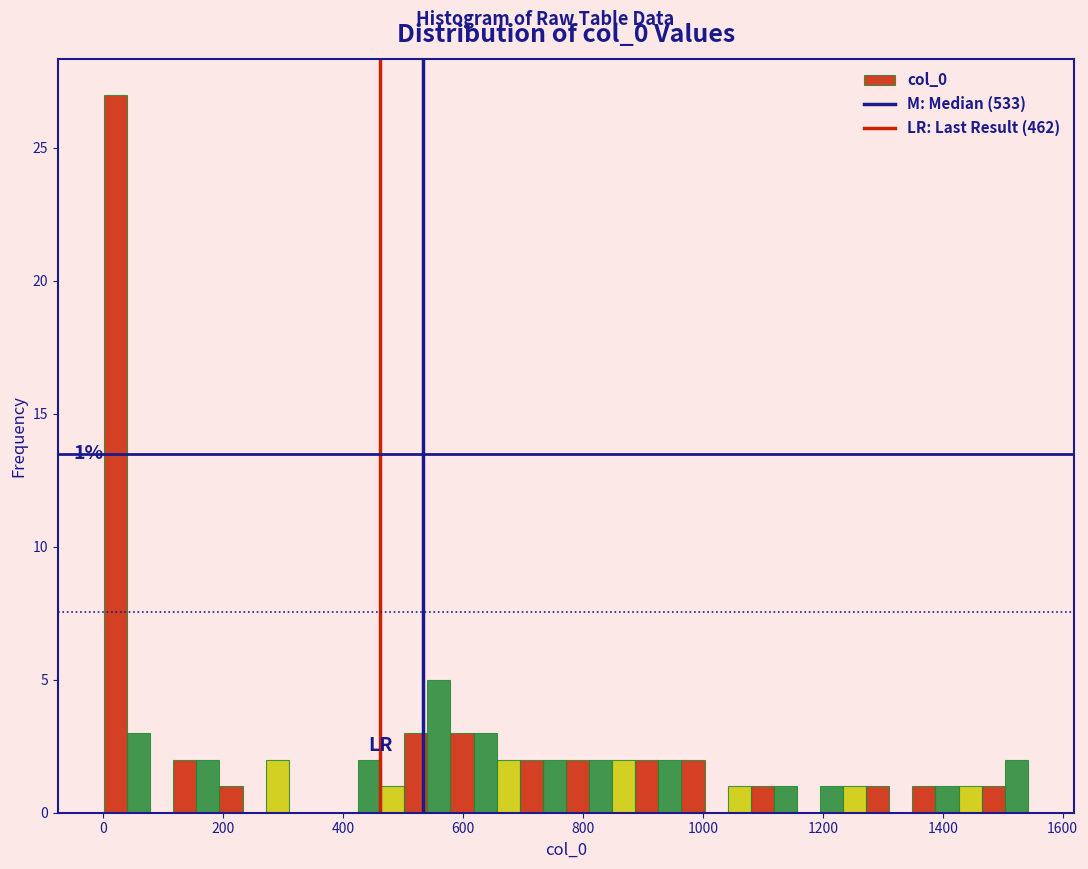

Read against the x-axis, roughly where is the centre of the tallest bar?

20